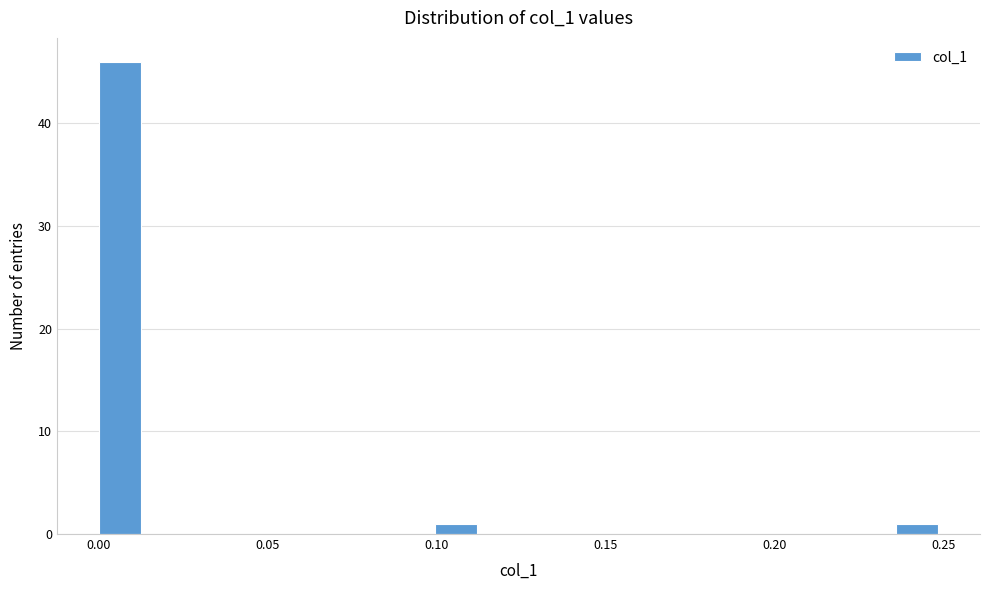

Read against the x-axis, roughly where is the centre of the tallest bar?

0.005